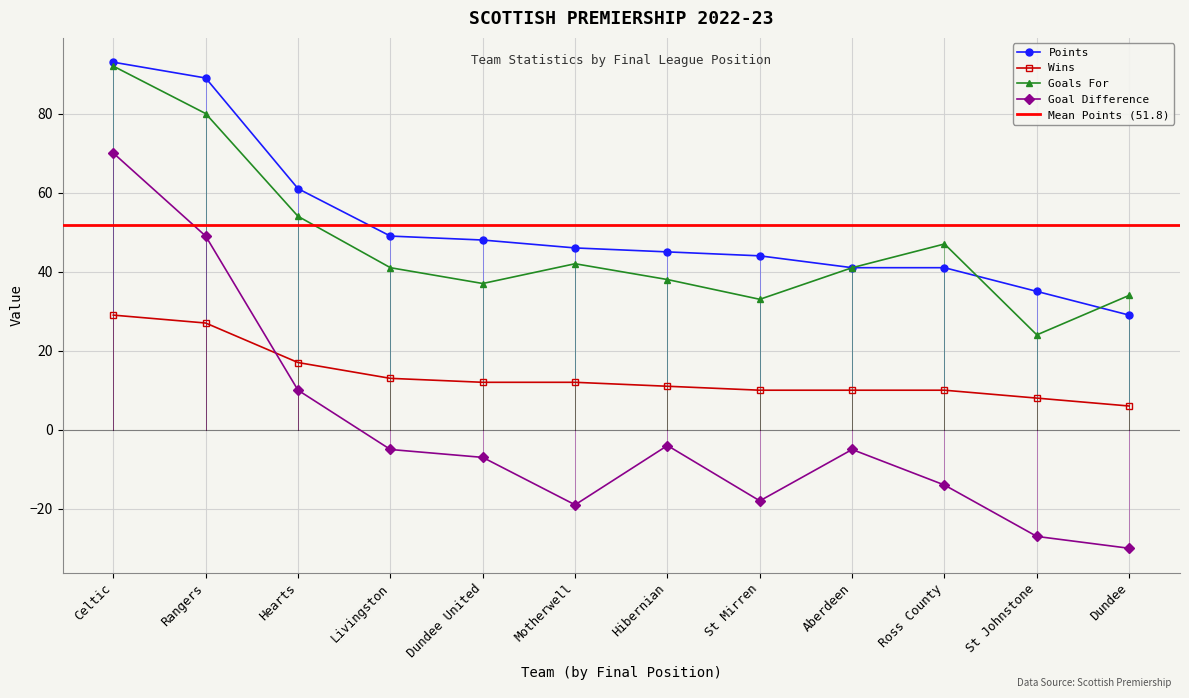

How many lines are shown in the chart?

4